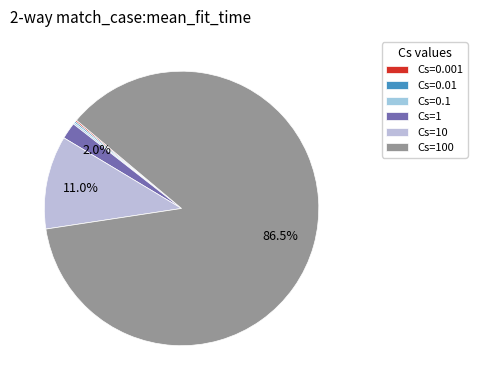

Rank the categories by value from highest to lowest.

Cs=100, Cs=10, Cs=1, Cs=0.1, Cs=0.01, Cs=0.001